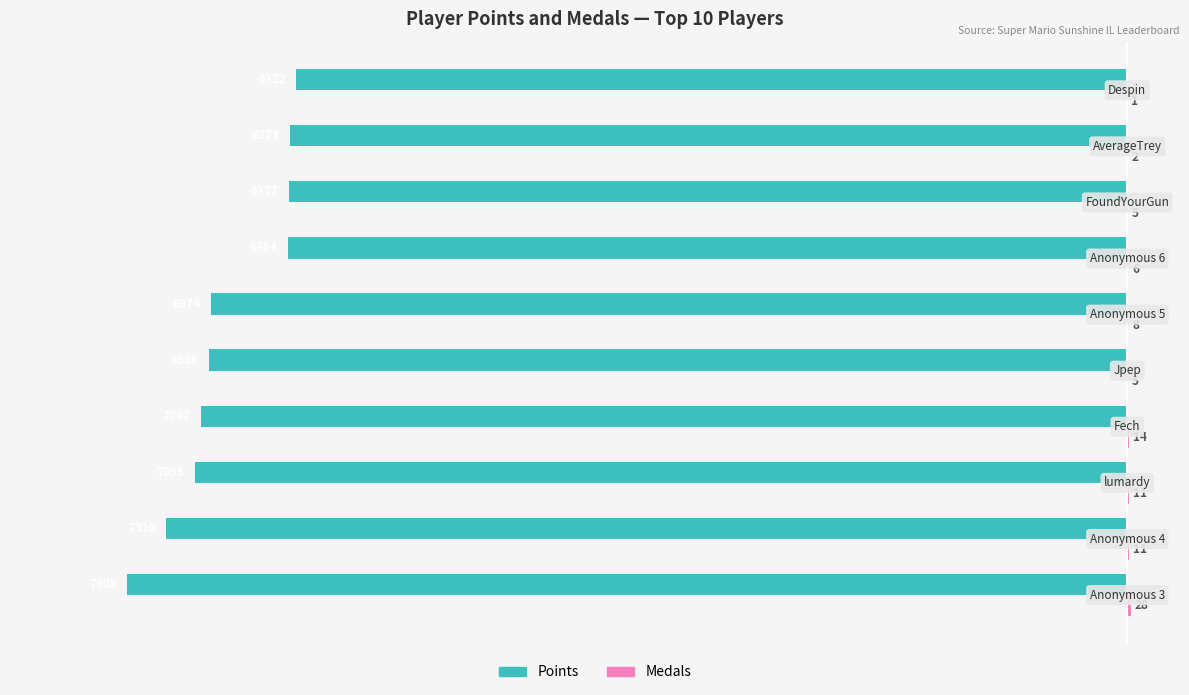

What is the maximum value shown in the chart?

28